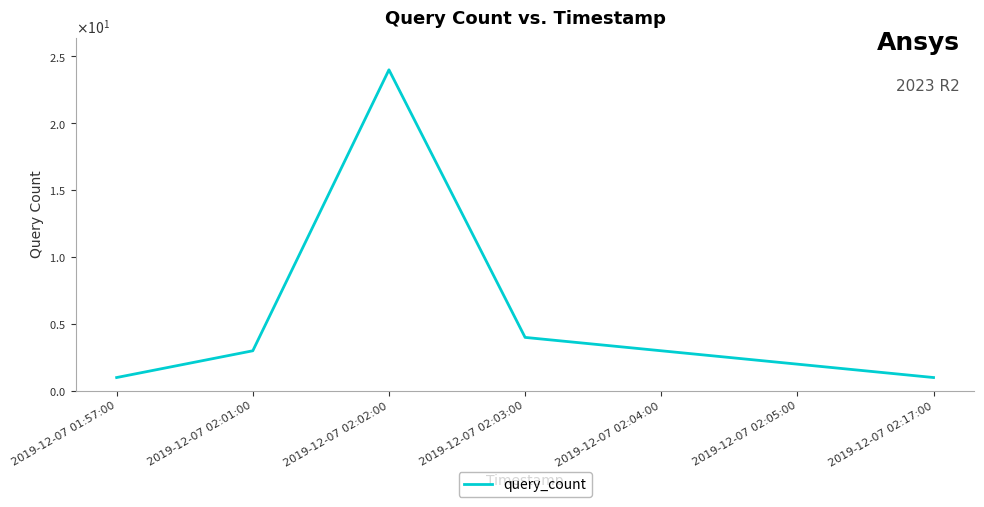

Where is the first local maximum?

2019-12-07 02:02:00